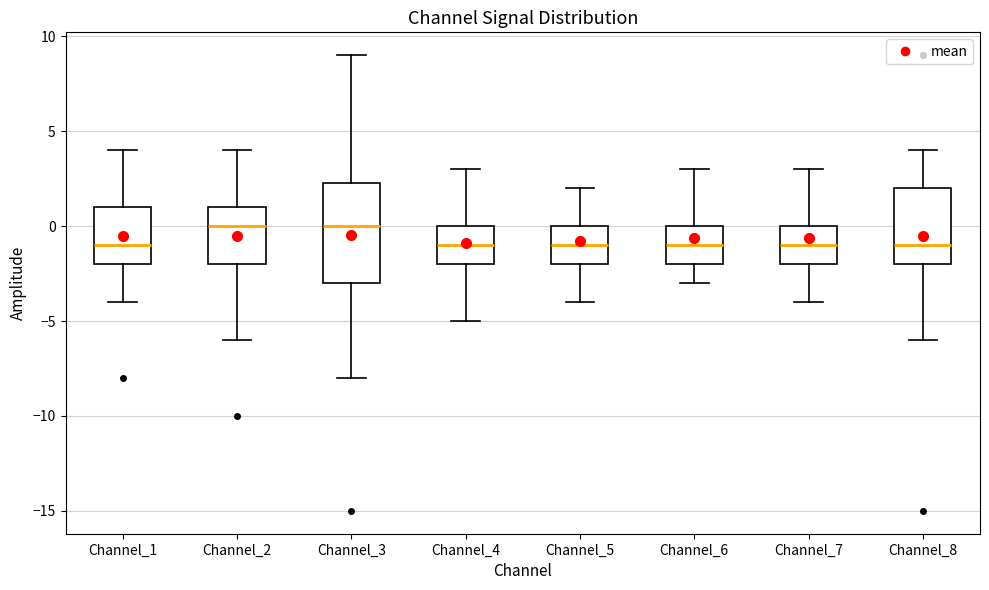

Reading left to right, transcribe this box plot: for each box, give where its median line is, the range the box spans, and where its two whiskers end, as read against the y-axis. The values are not printed on the chart, so give them approximately, as read against the axis.

Channel_1: median -1.0, box -2.0 to 1.0, whiskers -4.0 to 4.0
Channel_2: median 0.0, box -2.0 to 1.0, whiskers -6.0 to 4.0
Channel_3: median 0.0, box -3.0 to 2.5, whiskers -8.0 to 9.0
Channel_4: median -1.0, box -2.0 to 0.0, whiskers -5.0 to 3.0
Channel_5: median -1.0, box -2.0 to 0.0, whiskers -4.0 to 2.0
Channel_6: median -1.0, box -2.0 to 0.0, whiskers -3.0 to 3.0
Channel_7: median -1.0, box -2.0 to 0.0, whiskers -4.0 to 3.0
Channel_8: median -1.0, box -2.0 to 2.0, whiskers -6.0 to 4.0